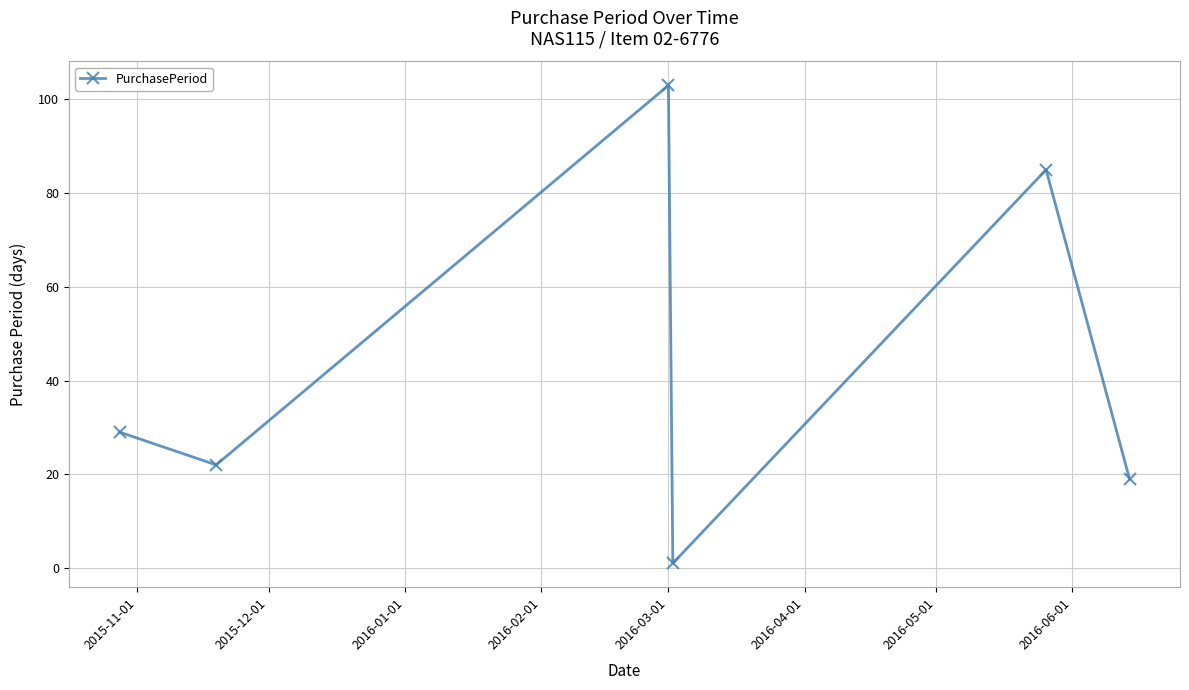

What is the value of the 5th point from the left?

85